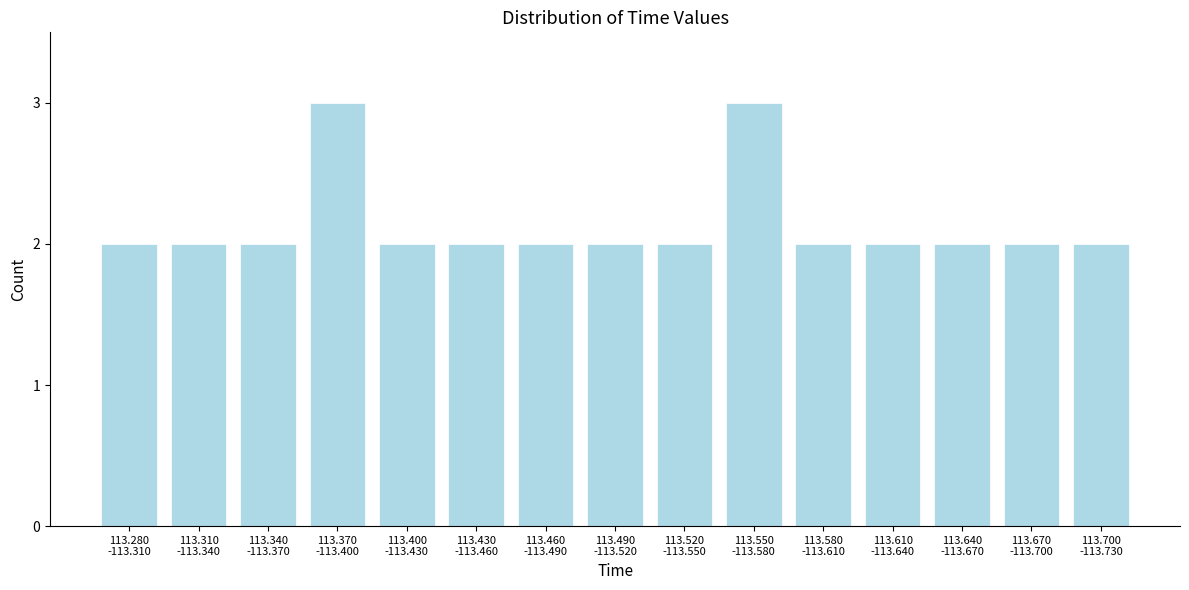

Reading right to left, list all the values displayed in this chart.

2	2	2	2	2	3	2	2	2	2	2	3	2	2	2